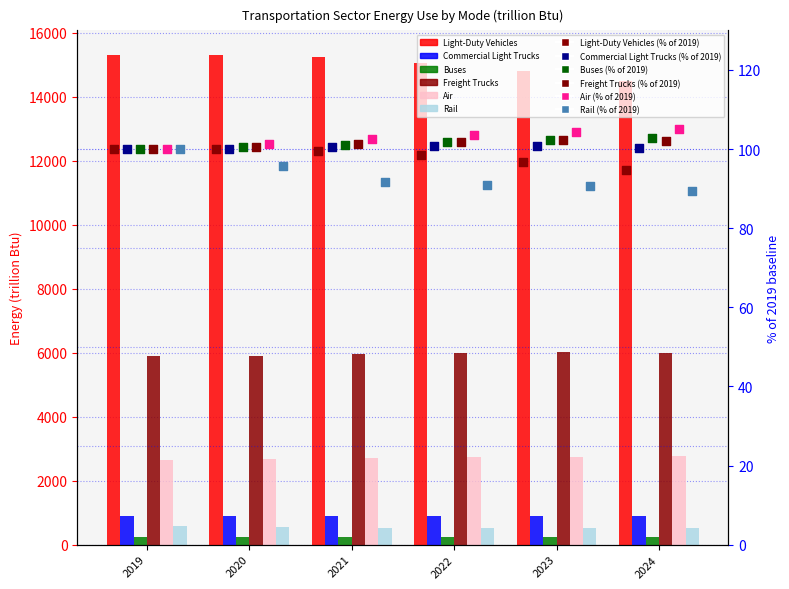

At how many categories does at least one series exceed 5380?

6